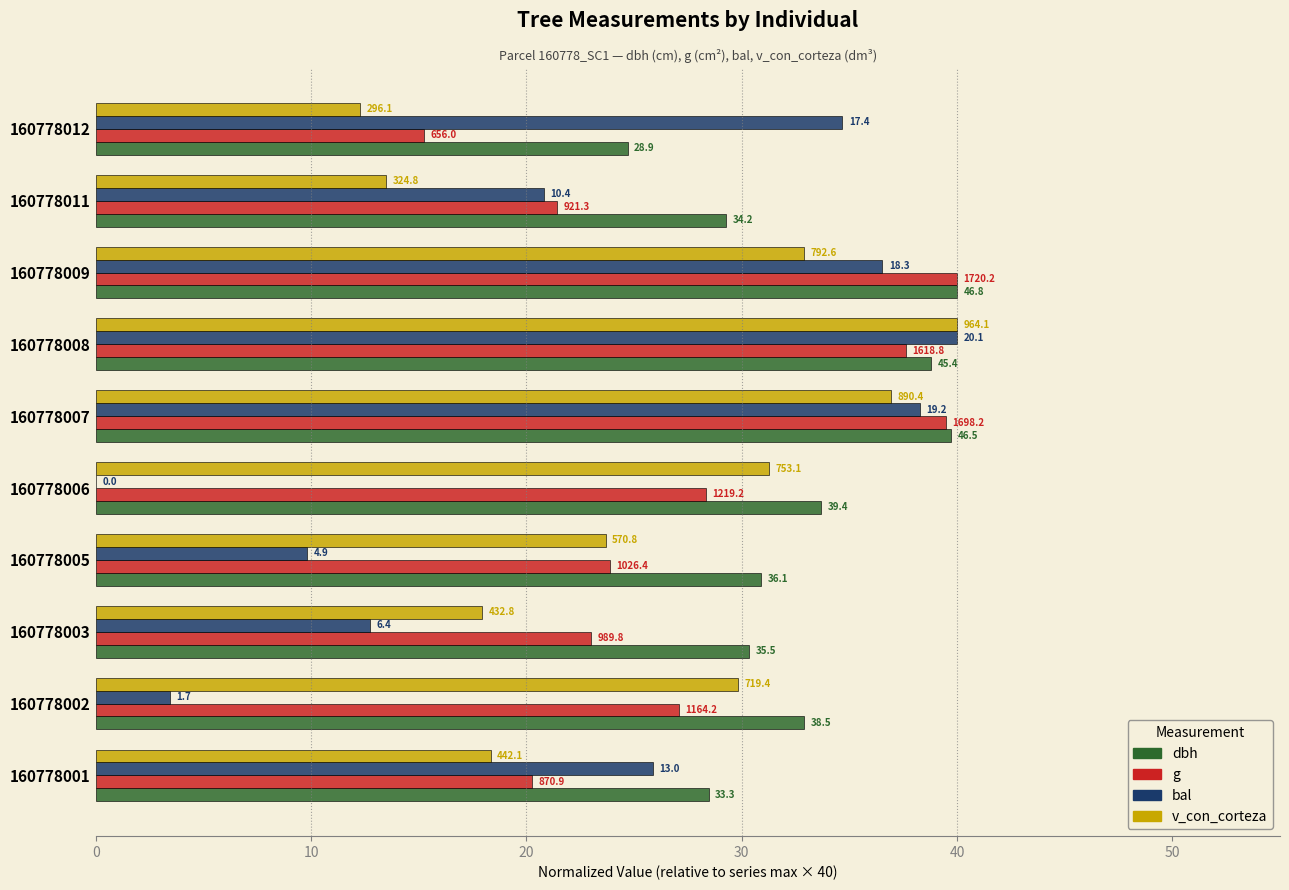

List the series in order of their peak value, lowest first.

dbh, g, bal, v_con_corteza